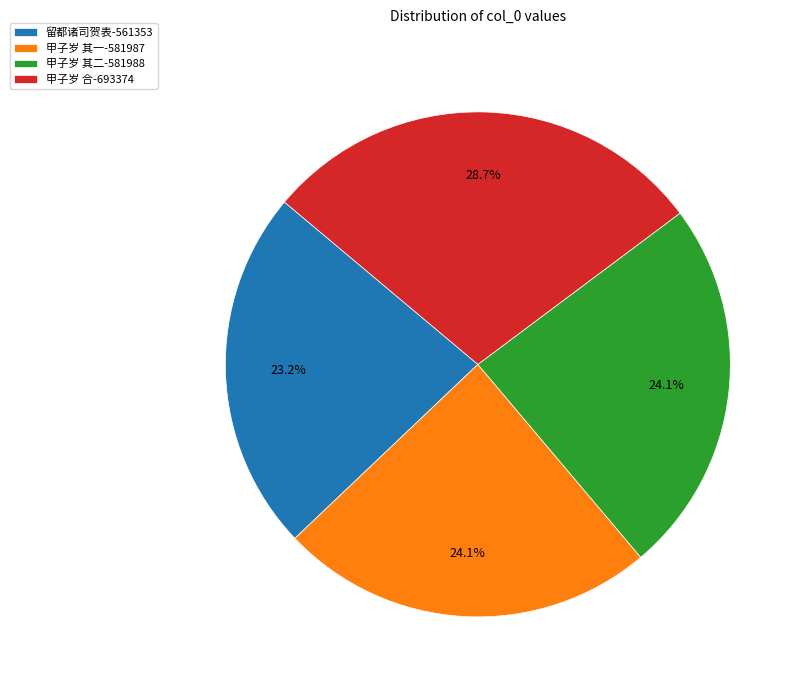

What is the ratio of the value at 留都诸司贺表-561353 to the value at 甲子岁 其一-581987?

1.0